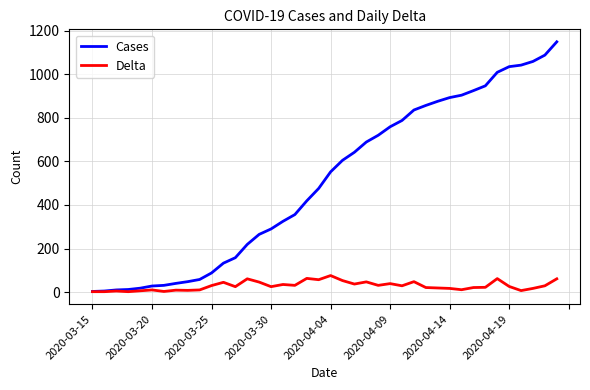

Which series has the largest total across all categories?

Cases